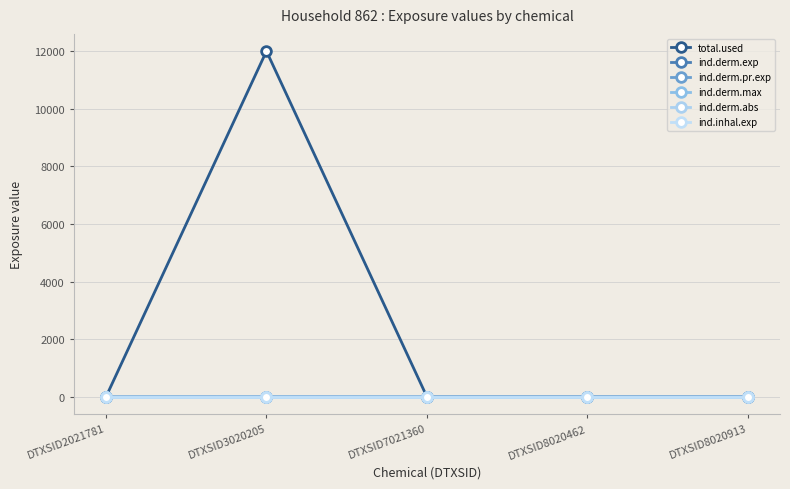

Is this an area chart (filled region under the line)?

No